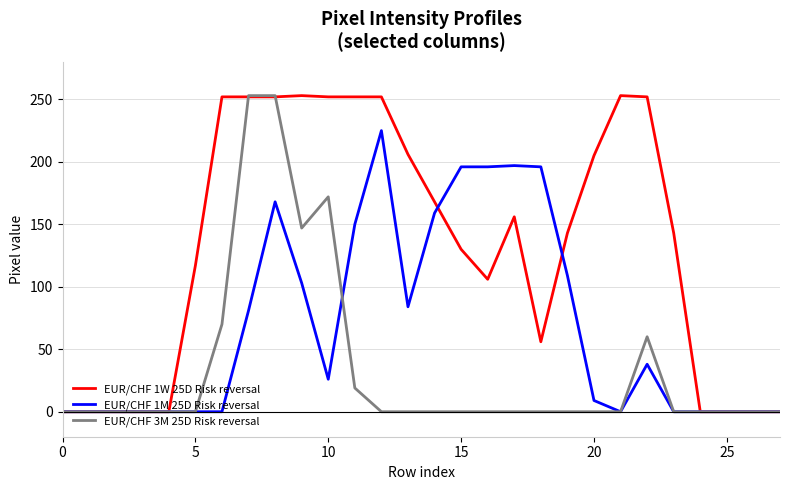

Which series has the largest total across all categories?

EUR/CHF 1W 25D Risk reversal